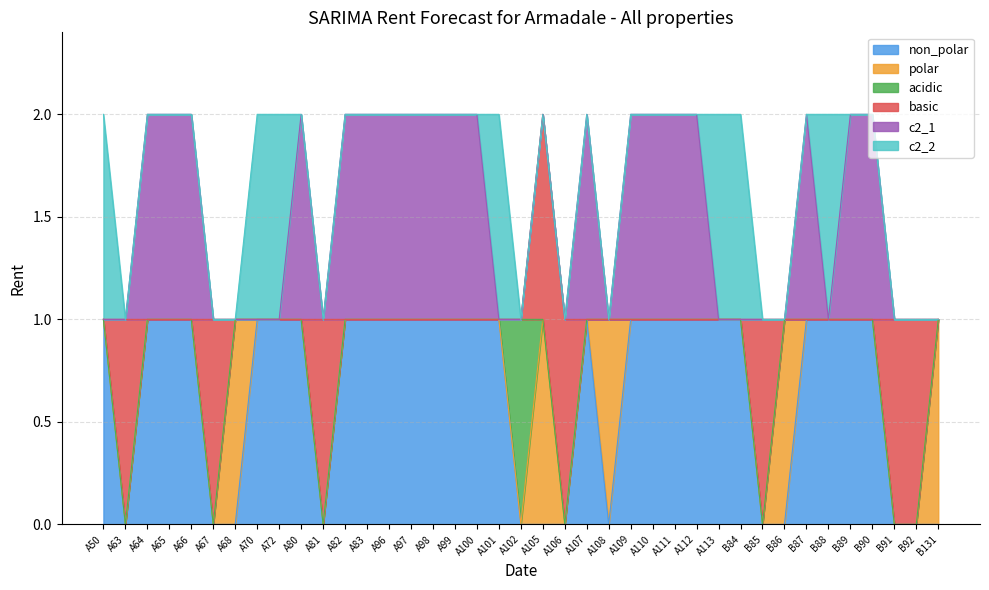

Between B86 and B89, which series saw the biggest shift?

non_polar